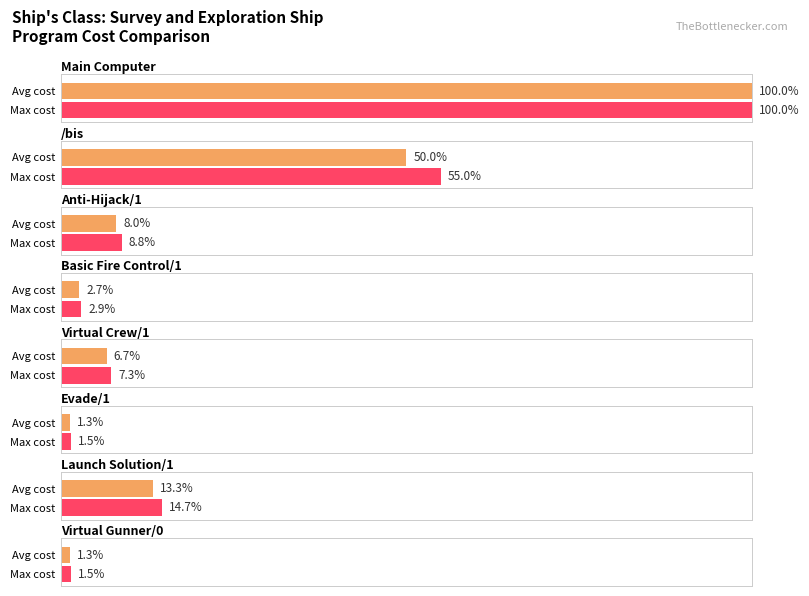

Is it true that the value at Anti-Hijack/1 is 8917524?

False